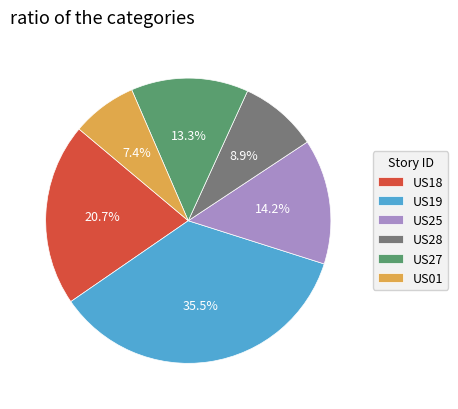

To the nearest percent, what is the difference between the US25 and US28 slice percentages?

5%